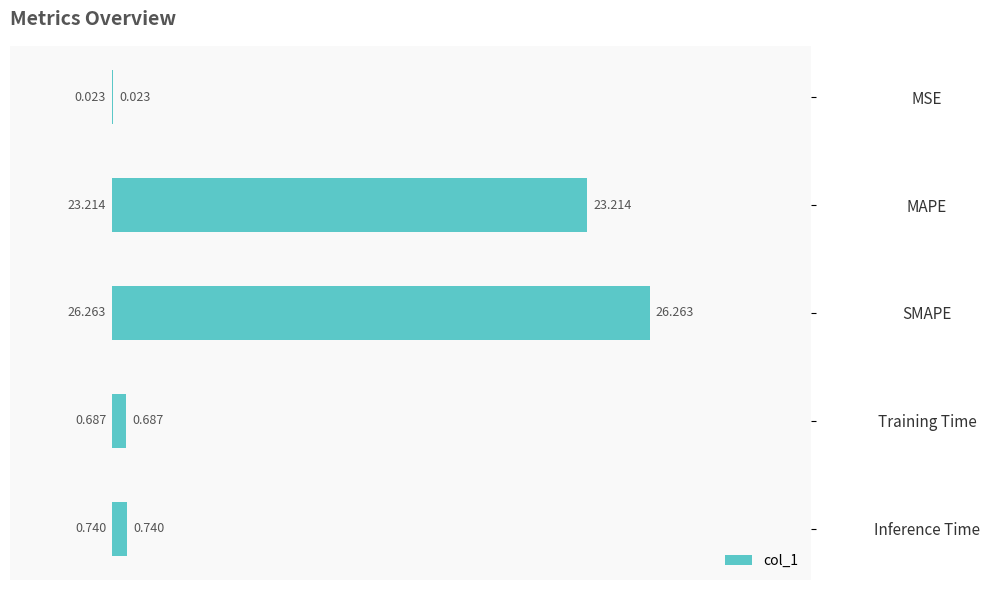

Where is the data nearest to the value 13?

MAPE